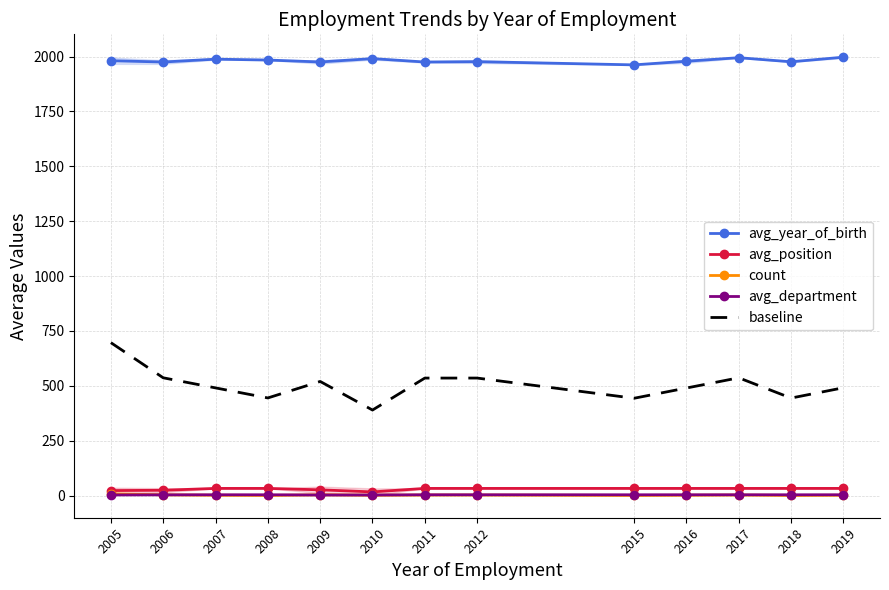

Between 2007 and 2016, which series saw the biggest shift?

avg_year_of_birth